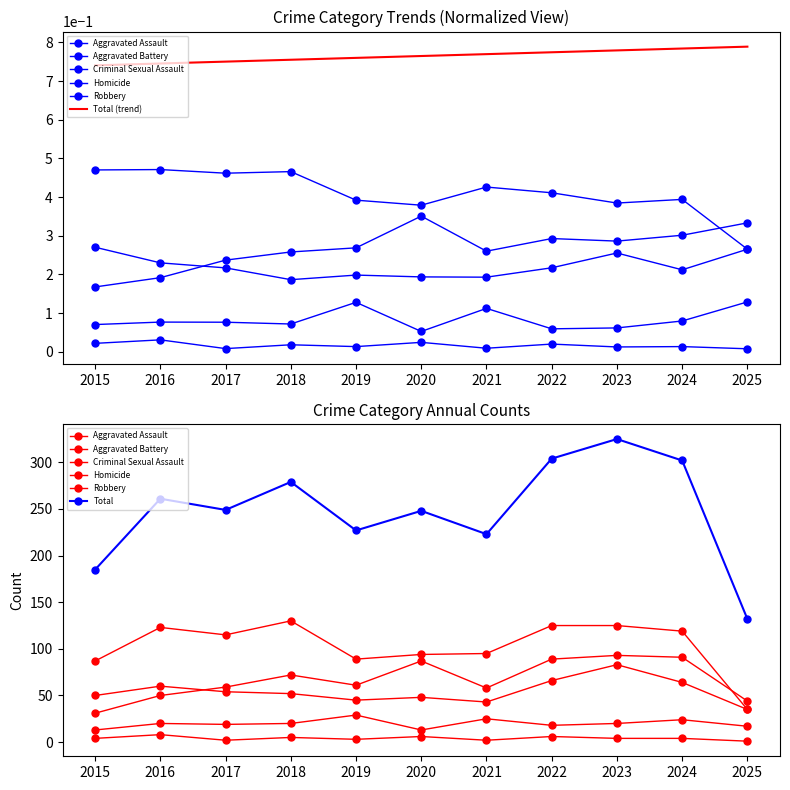

What are all the series names shown in the legend?

Aggravated Assault, Aggravated Battery, Criminal Sexual Assault, Homicide, Robbery, Total